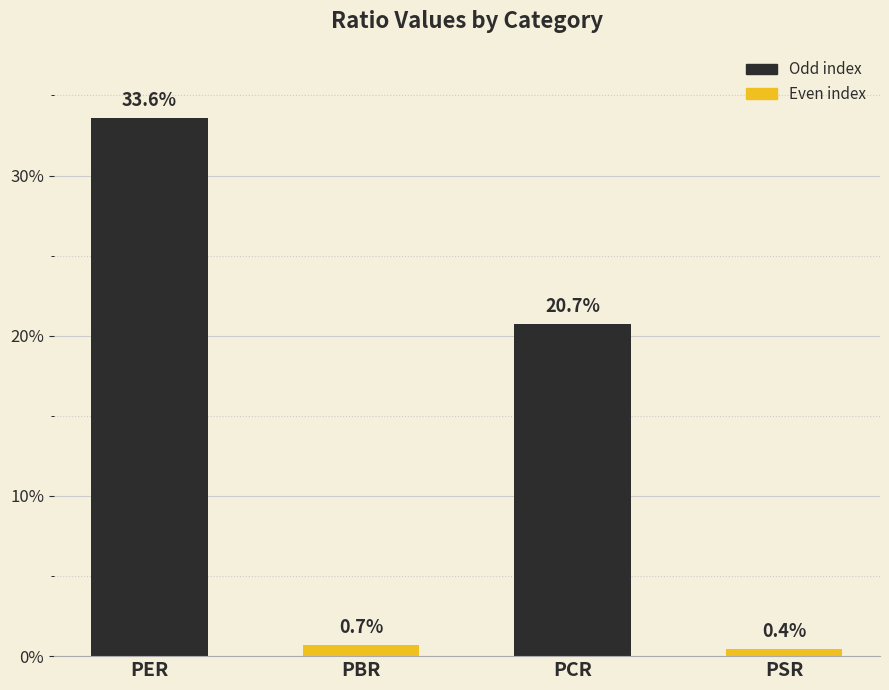

Where is the data nearest to the value 17?

PCR